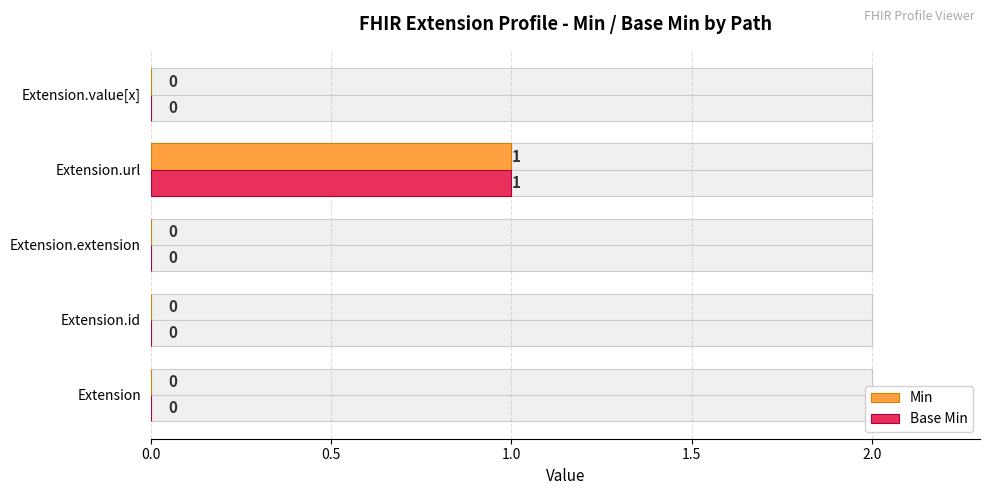

What are all the series names shown in the legend?

Min, Base Min